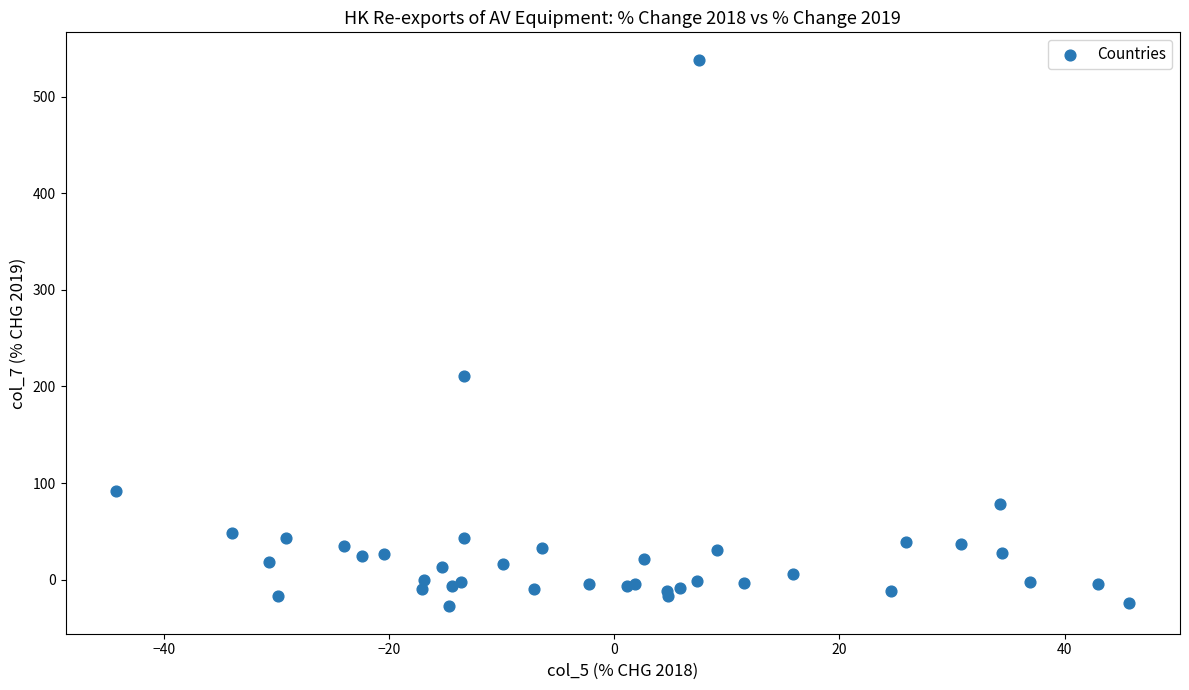

What Y value in the scatter plot is closest to 255?

210.8